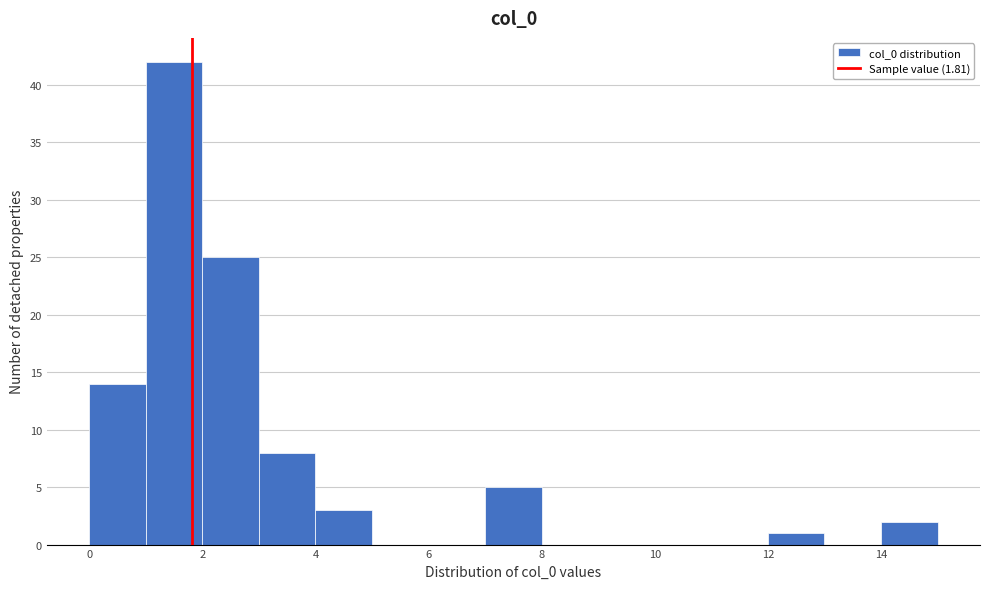

Reading left to right, transcribe this chart: for each bar, give the range it covers on the x-axis and its height. The values are not printed on the chart, so give them approximately, as read against the axis.

0 to 1: 14
1 to 2: 42
2 to 3: 25
3 to 4: 8
4 to 5: 3
5 to 6: 0
6 to 7: 0
7 to 8: 5
8 to 9: 0
9 to 10: 0
10 to 11: 0
11 to 12: 0
12 to 13: 1
13 to 14: 0
14 to 15: 2